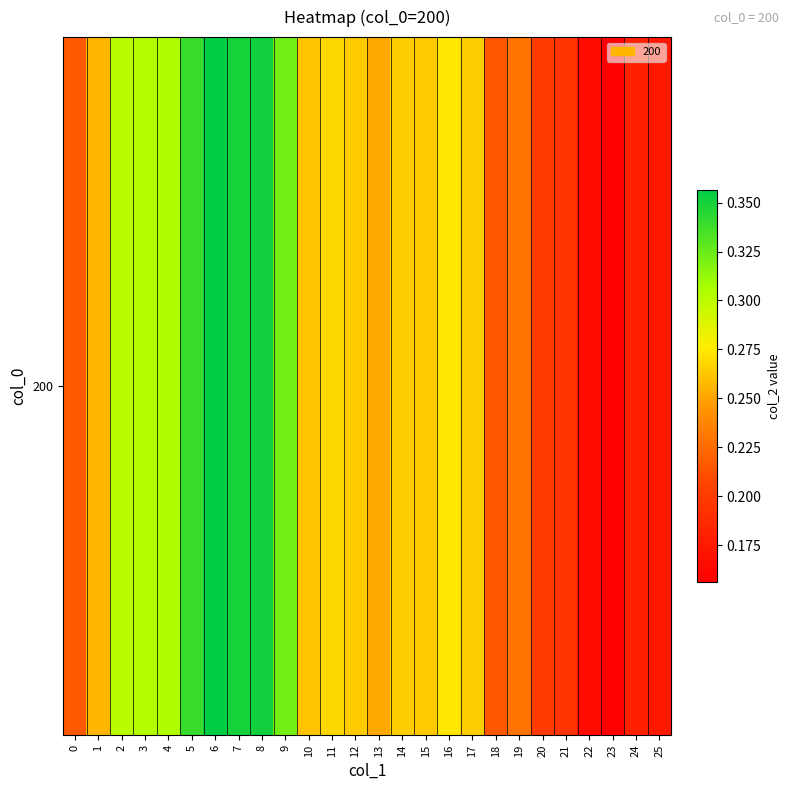

What is the difference between the maximum and second lowest values?

0.2